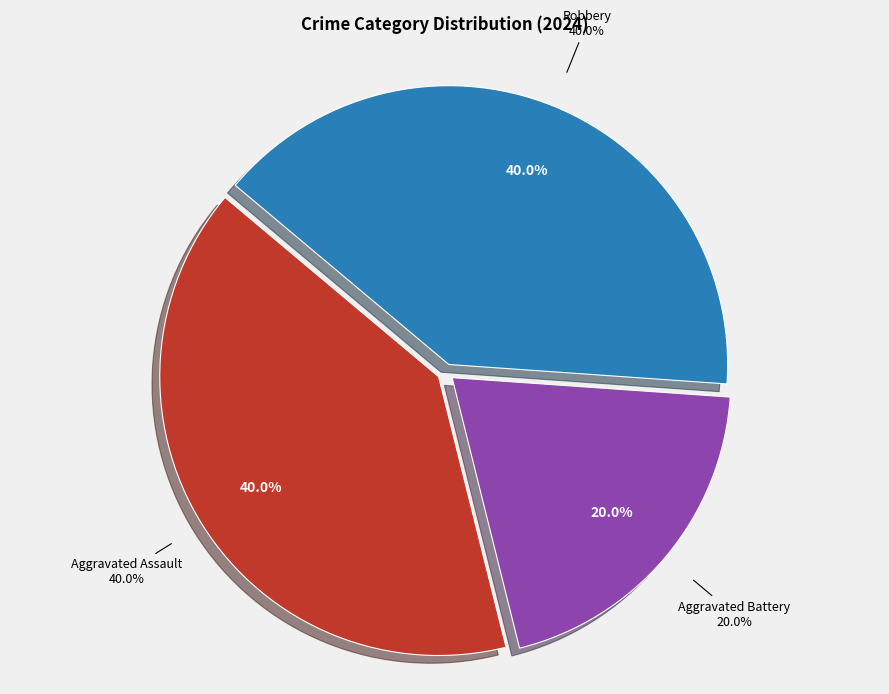

Is it true that Robbery is 40% of the pie?

True